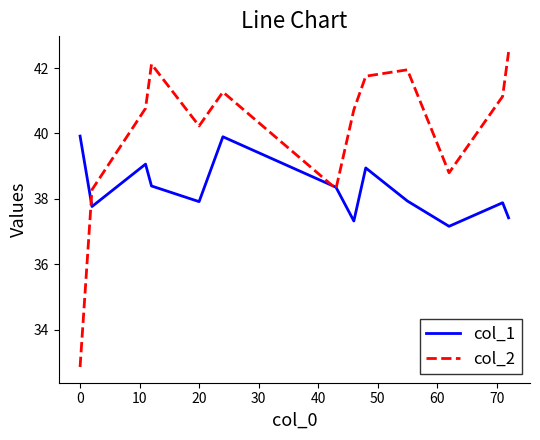

List the series in order of their overall mean, highest first.

col_2, col_1